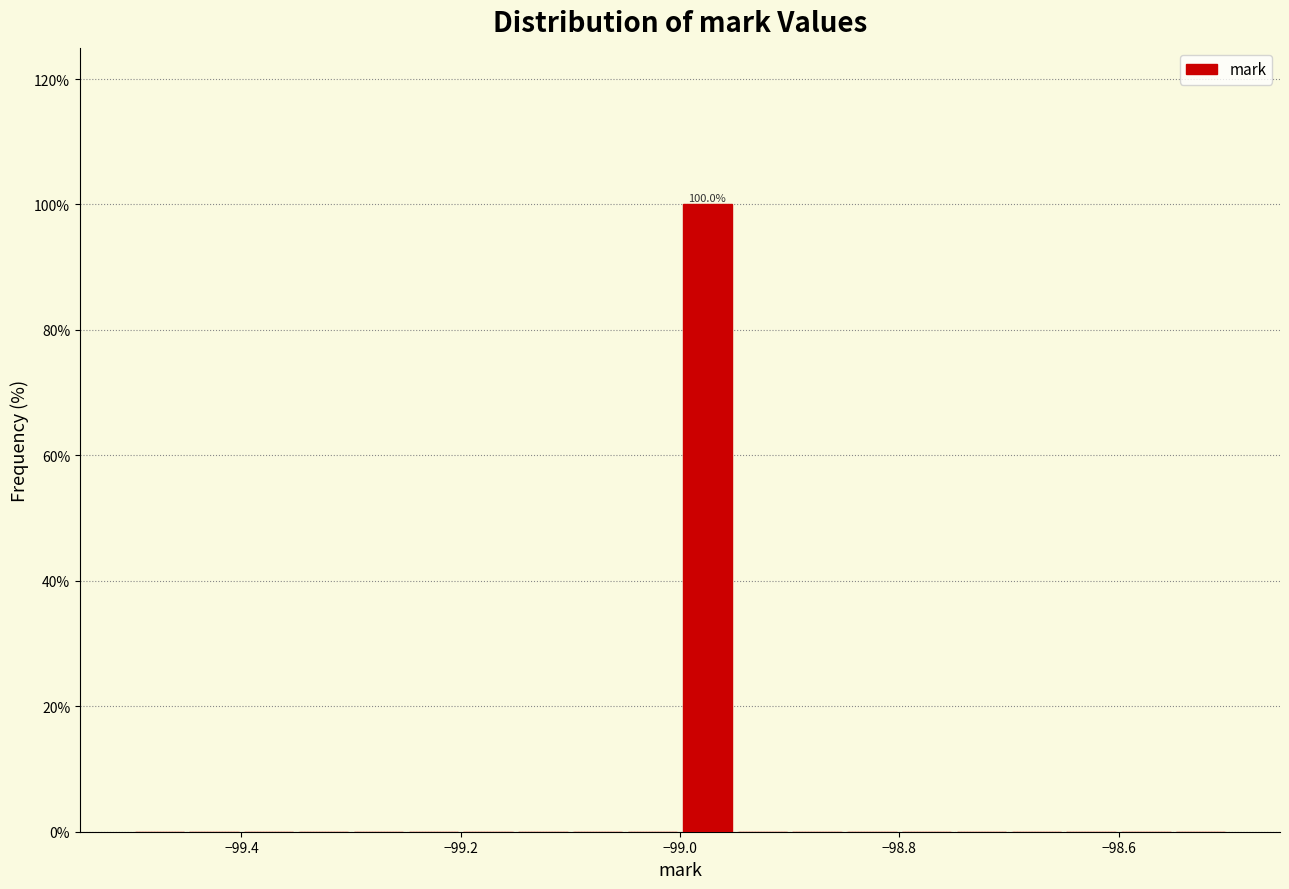

Around what value on the x-axis is the tallest bar? Give the approximate position of its centre, as read against the axis.

-98.98